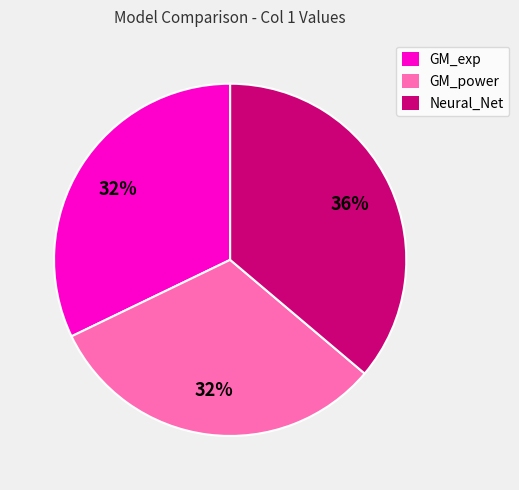

Is GM_power the majority of the pie?

No